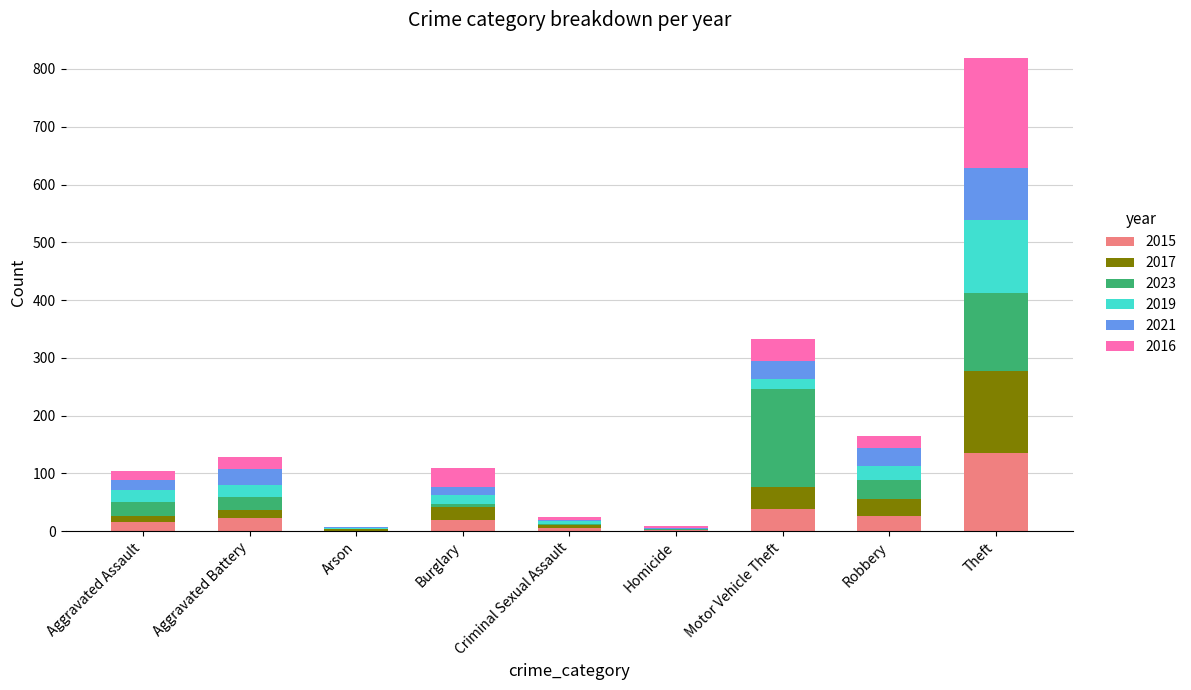

What is the maximum value for 2015?

135